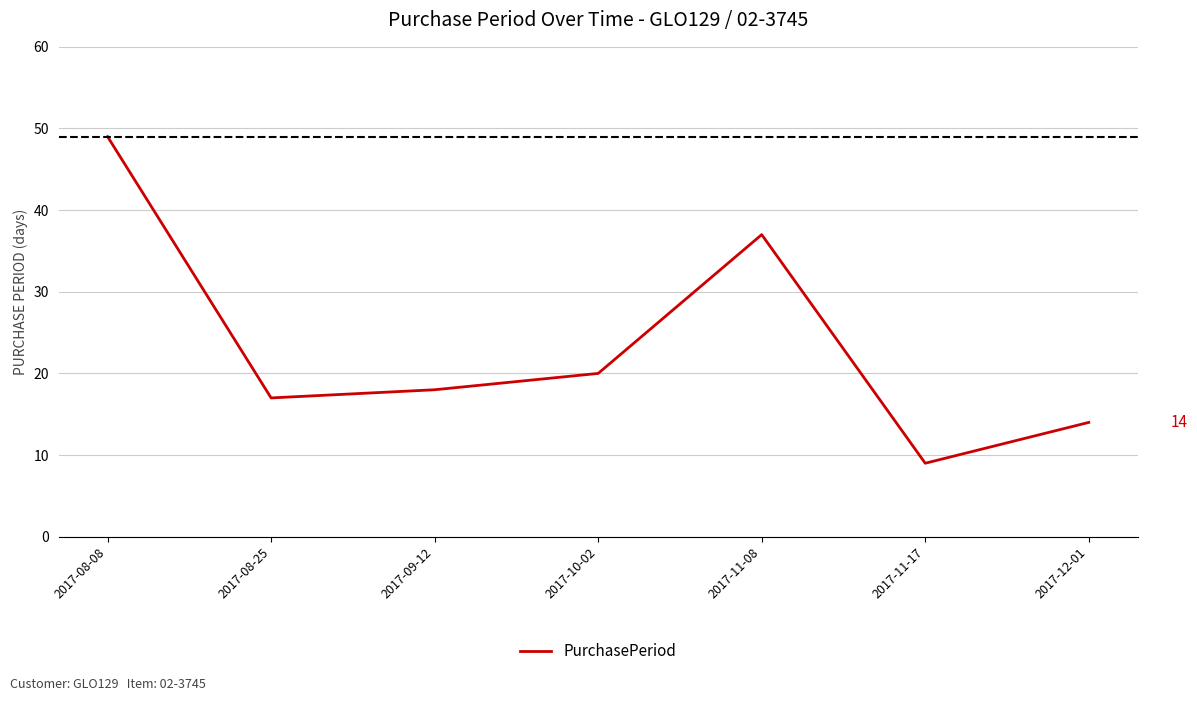

Count the number of data series in this chart.

1